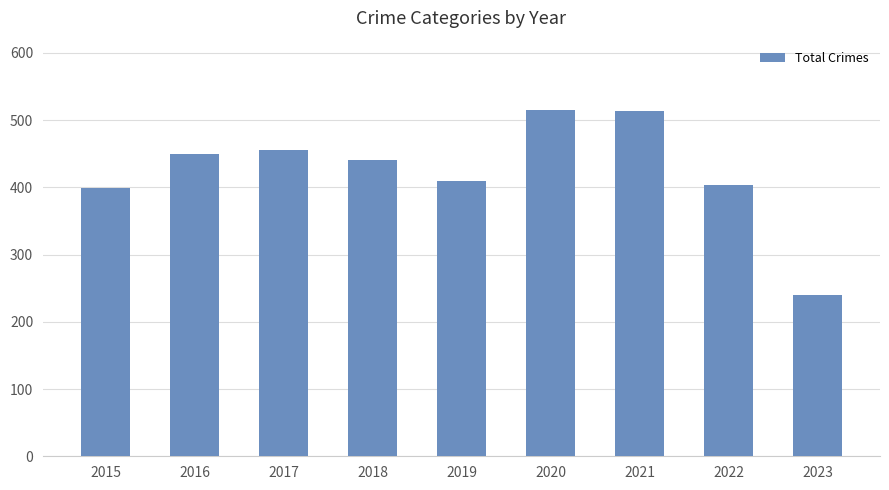

Between 2019 and 2015, which is larger?

2019